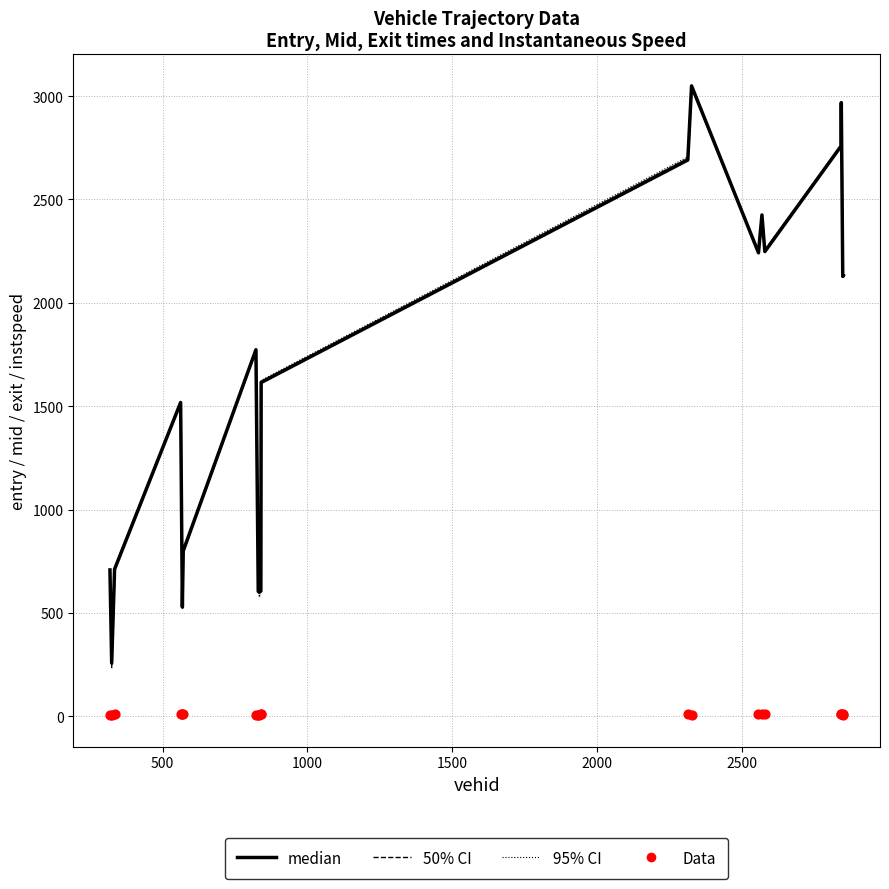

Which series has the widest spread of Y values?

median